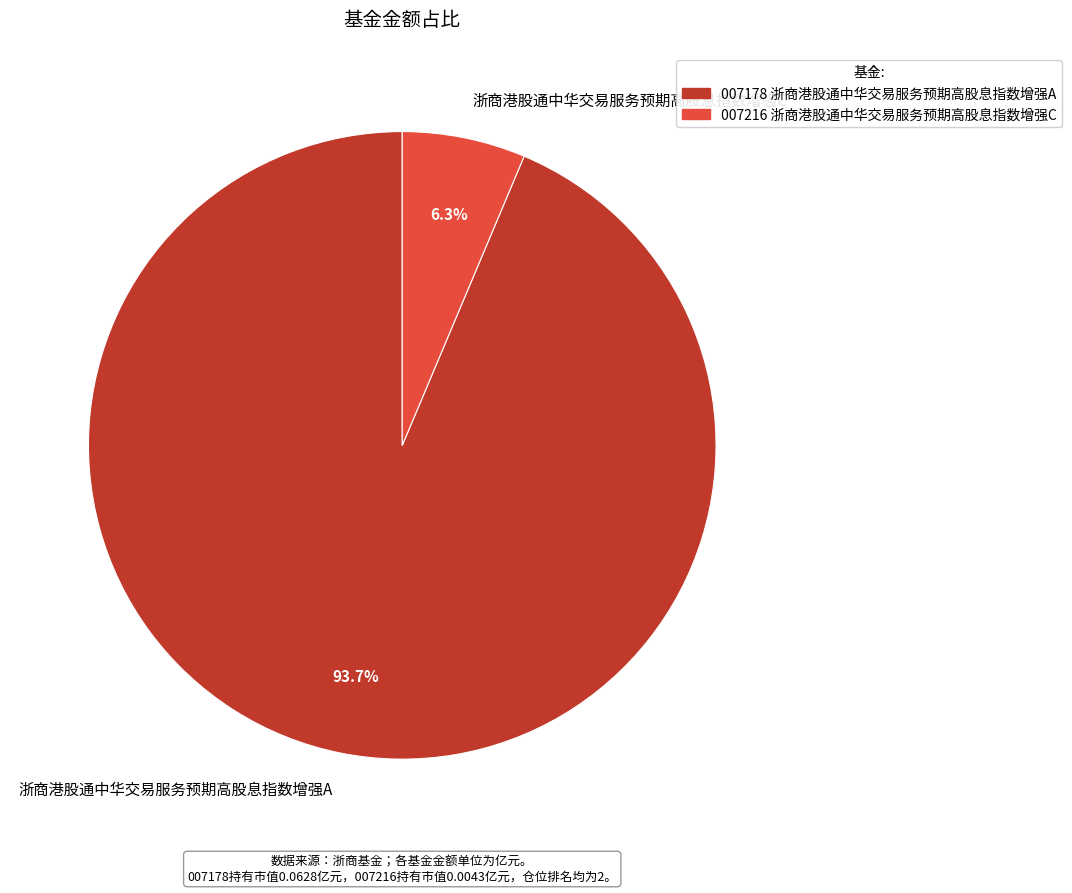

Combined, do 浙商港股通中华交易服务预期高股息指数增强C and 浙商港股通中华交易服务预期高股息指数增强A account for over 50%?

Yes